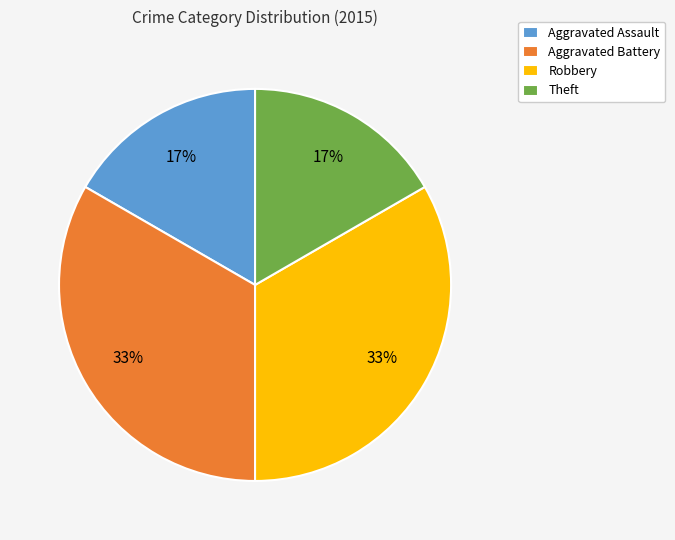

What percentage is the Robbery slice, to the nearest percent?

33%